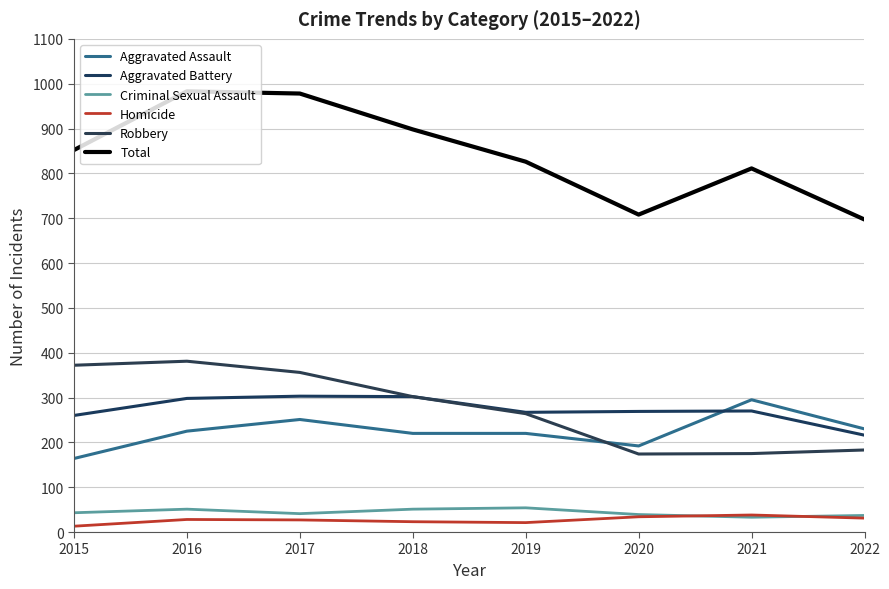

What is the value of the Aggravated Battery point at the 3rd from the left?

303